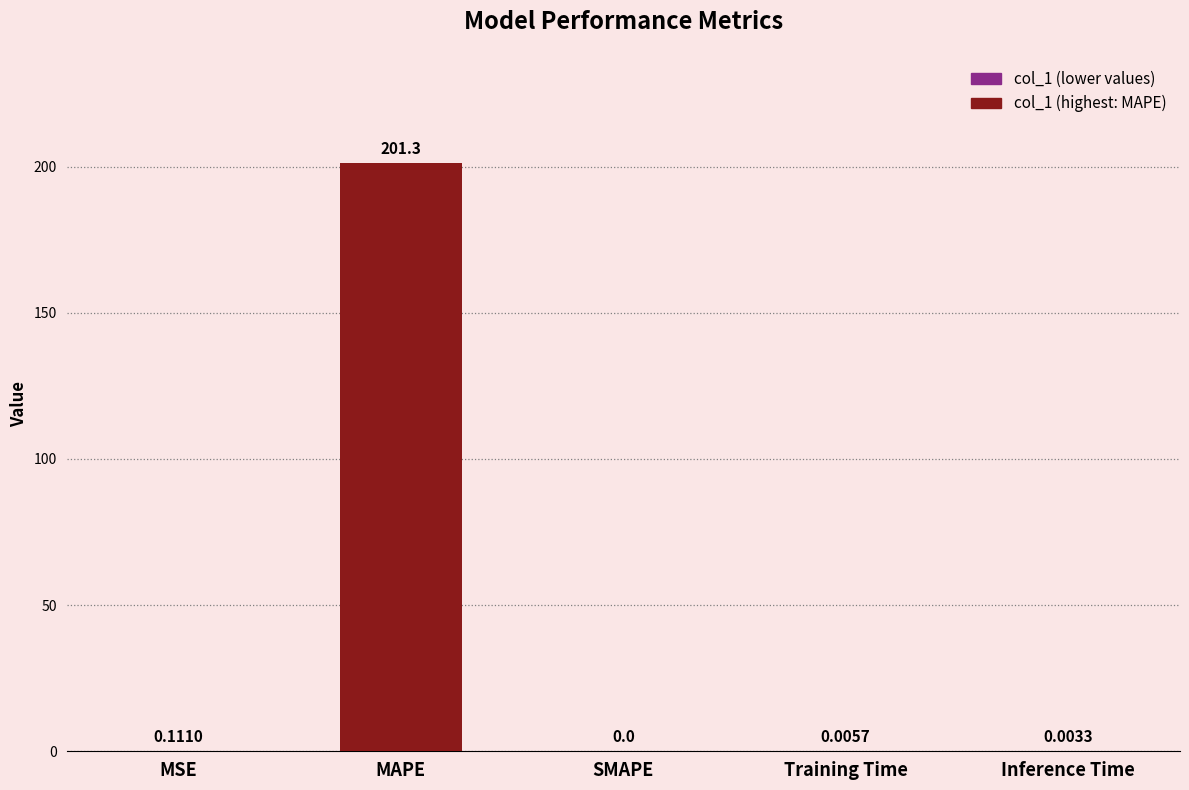

What is the change in value from MAPE to Training Time?

-201.3